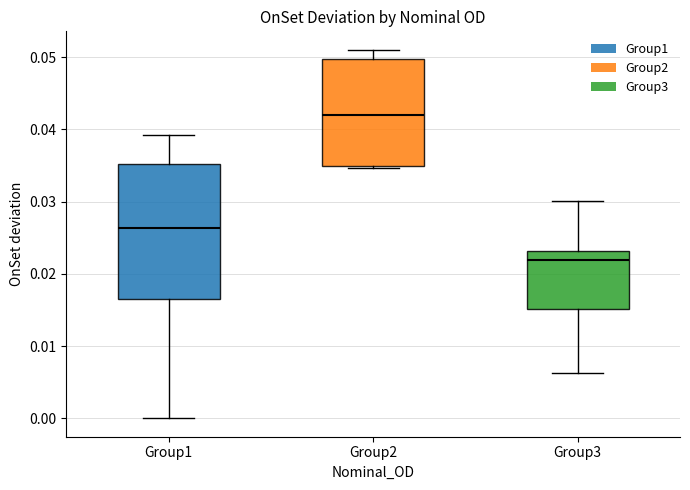

Which box is the tallest, from its lower edge to its upper edge?

Group1